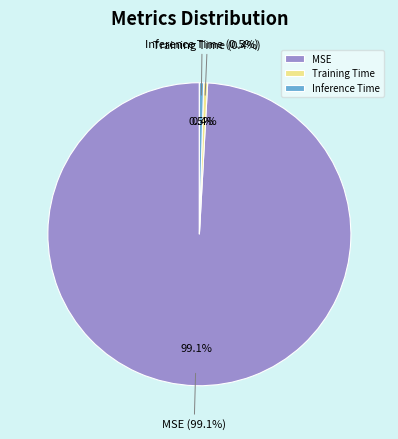

True or false: MSE accounts for 89% of the total.

False